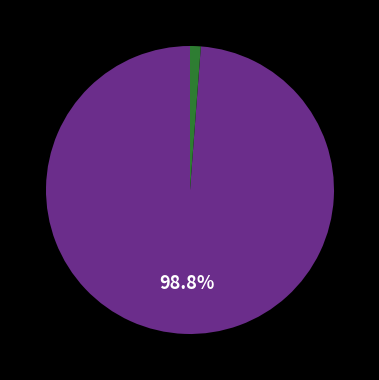

Is there a majority slice in this chart?

Yes